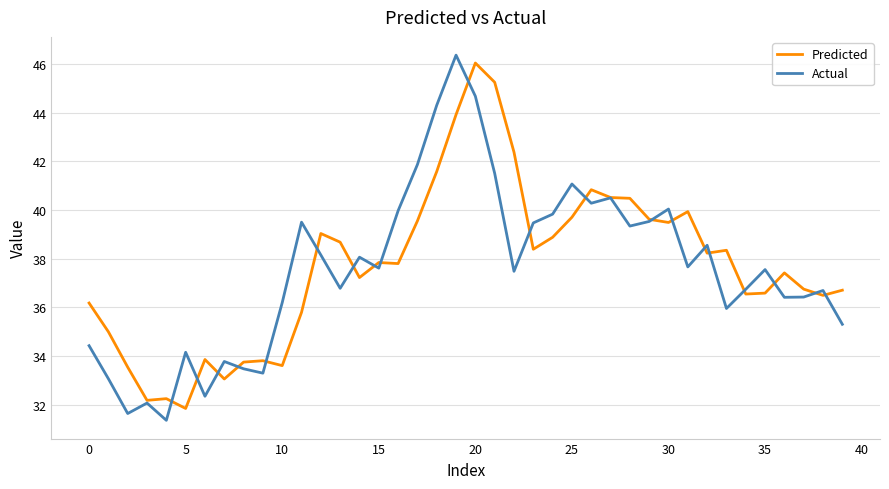

What are all the series names shown in the legend?

Predicted, Actual